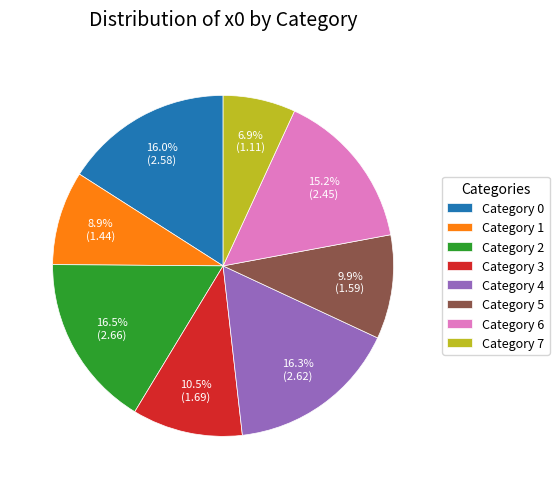

Between Category 5 and Category 0, which is larger?

Category 0